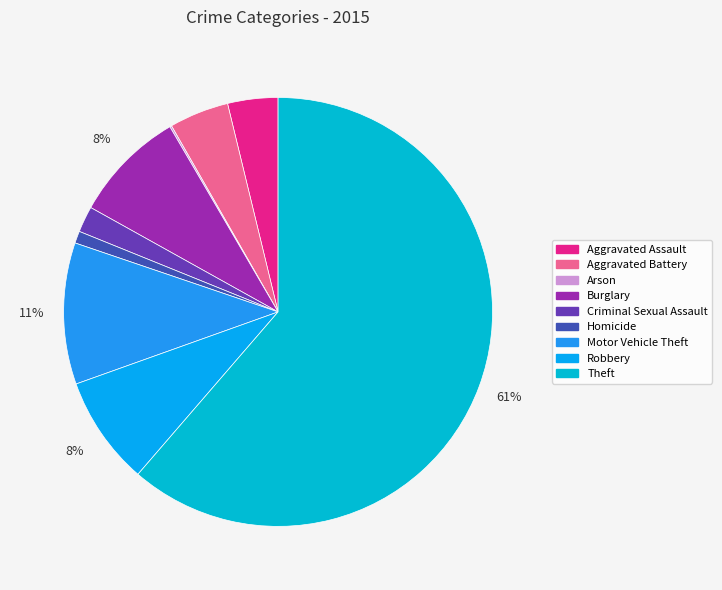

Does Theft account for over 50% of the chart?

Yes